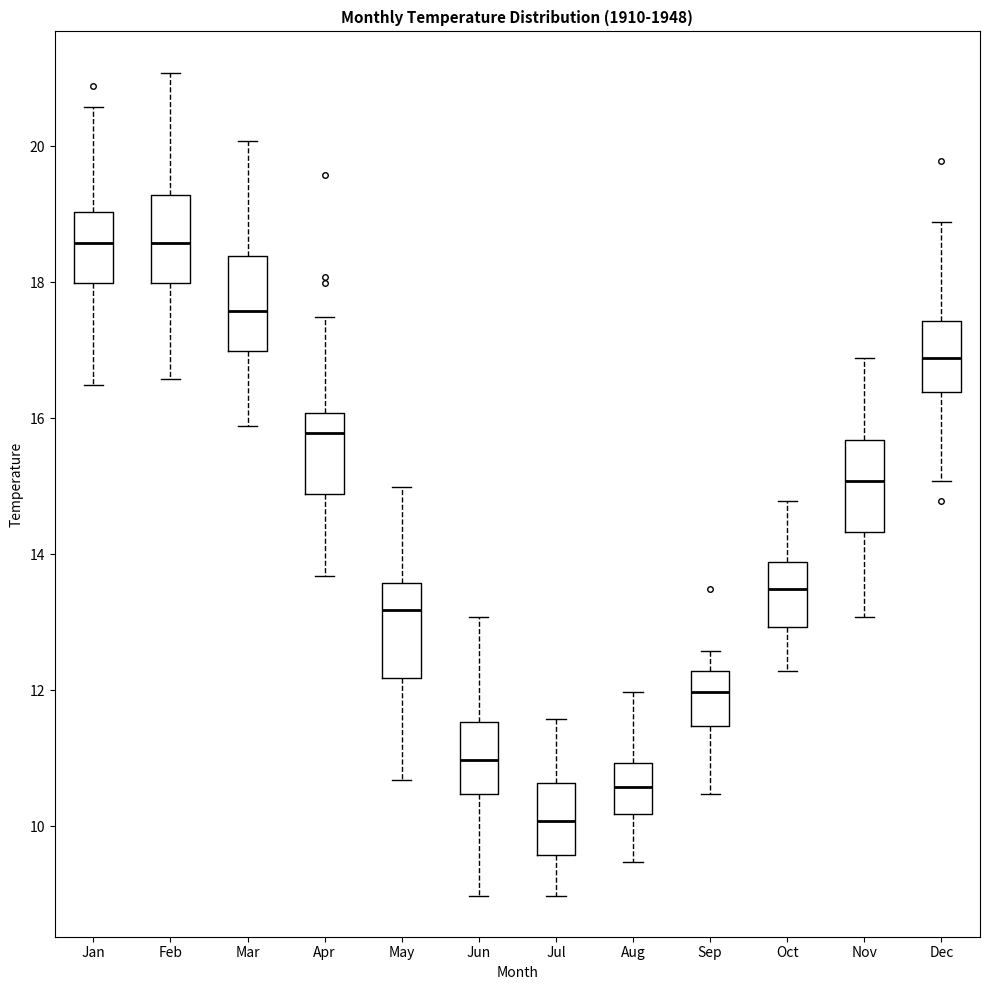

Which box has the lowest median line?

Jul